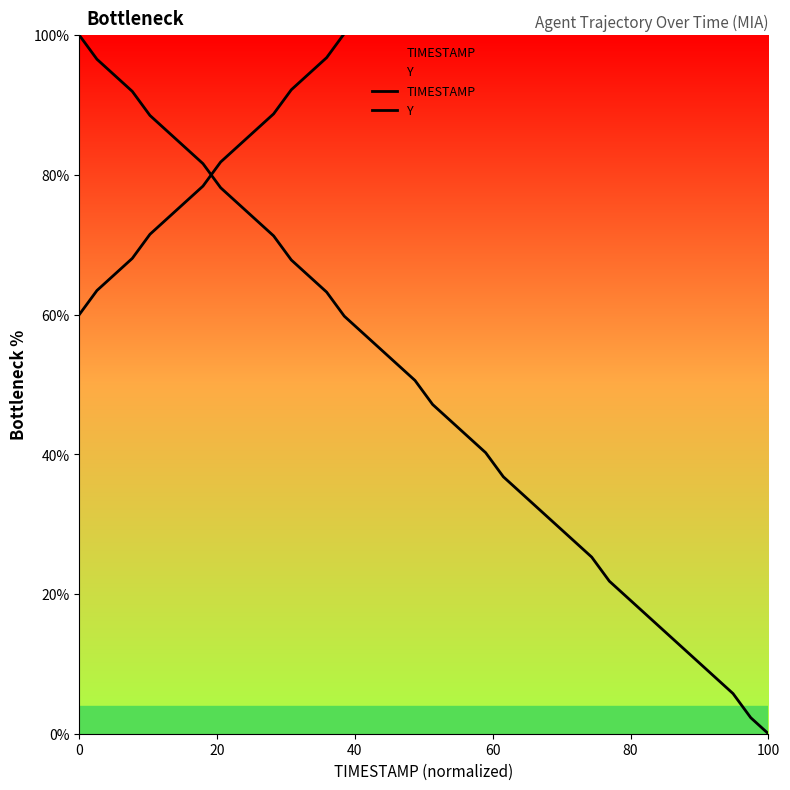

What is the difference between the second highest and minimum values in the TIMESTAMP series?

96.6